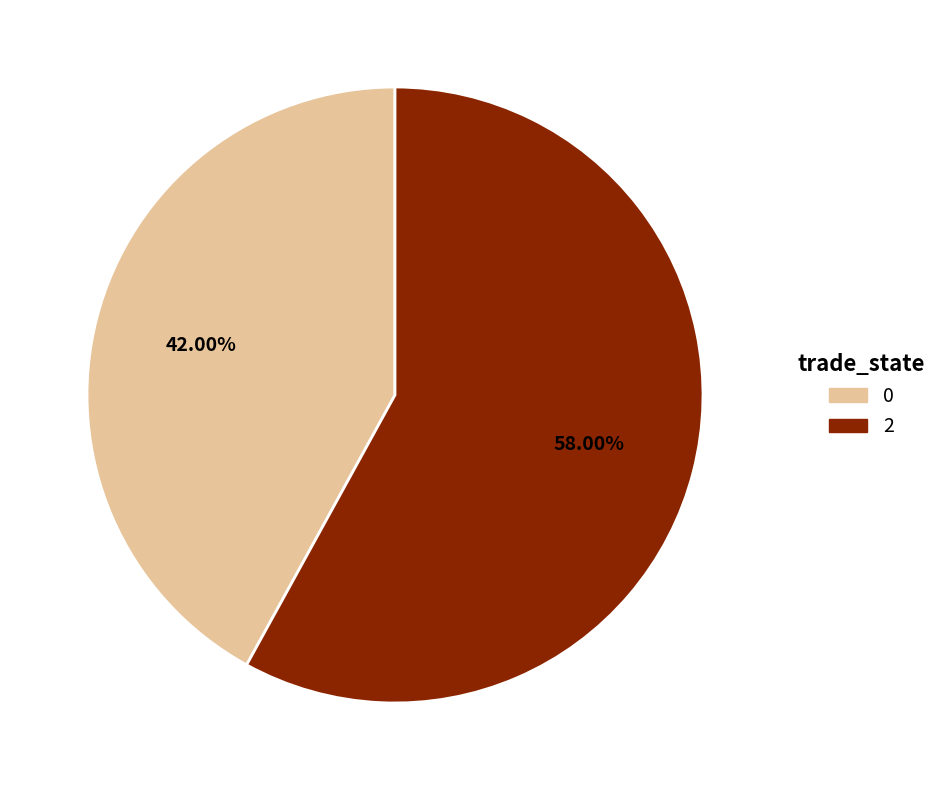

Does any single category account for the majority?

Yes